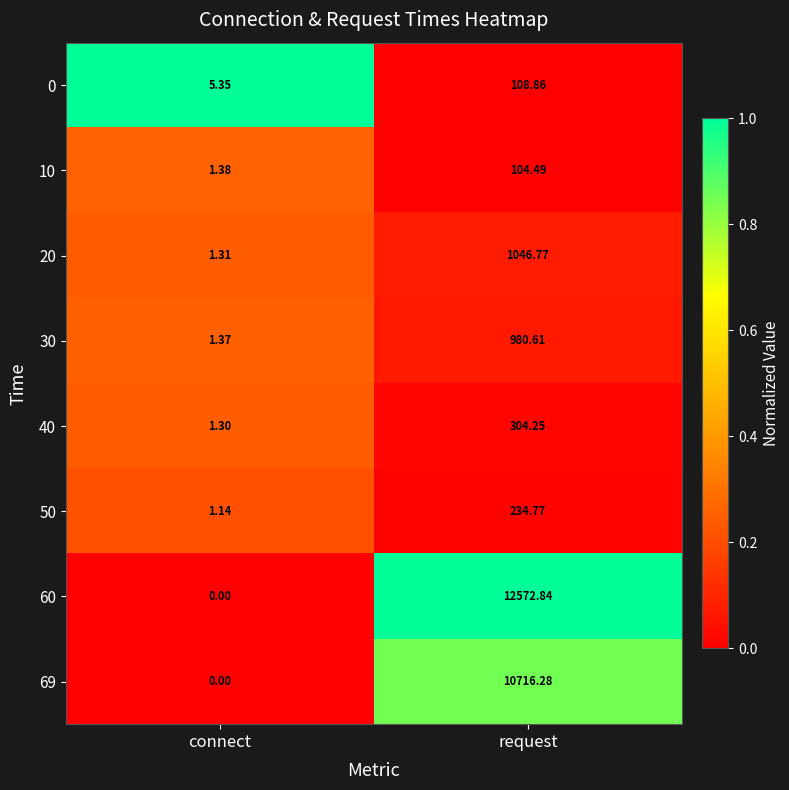

At which category does the chart reach its minimum across all series?

connect